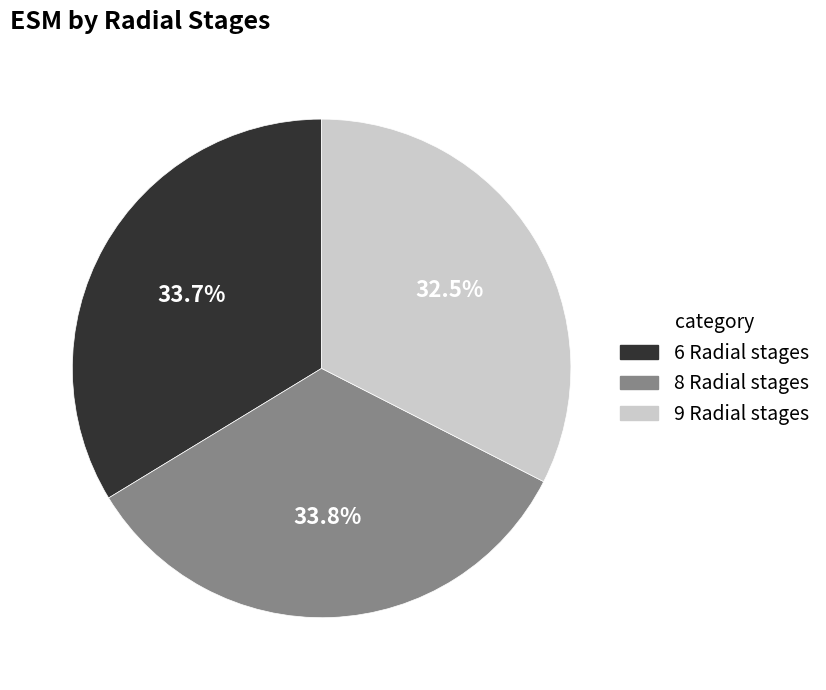

What is the total percentage of 8 Radial stages and 6 Radial stages?

67.5%